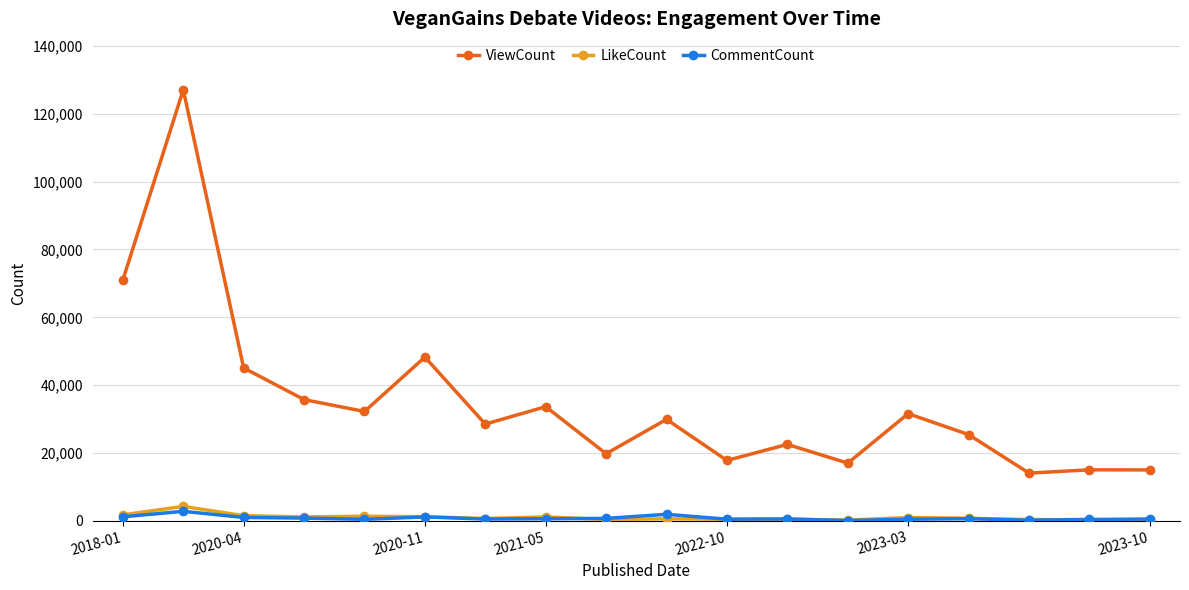

True or false: CommentCount and ViewCount cross at least once.

False